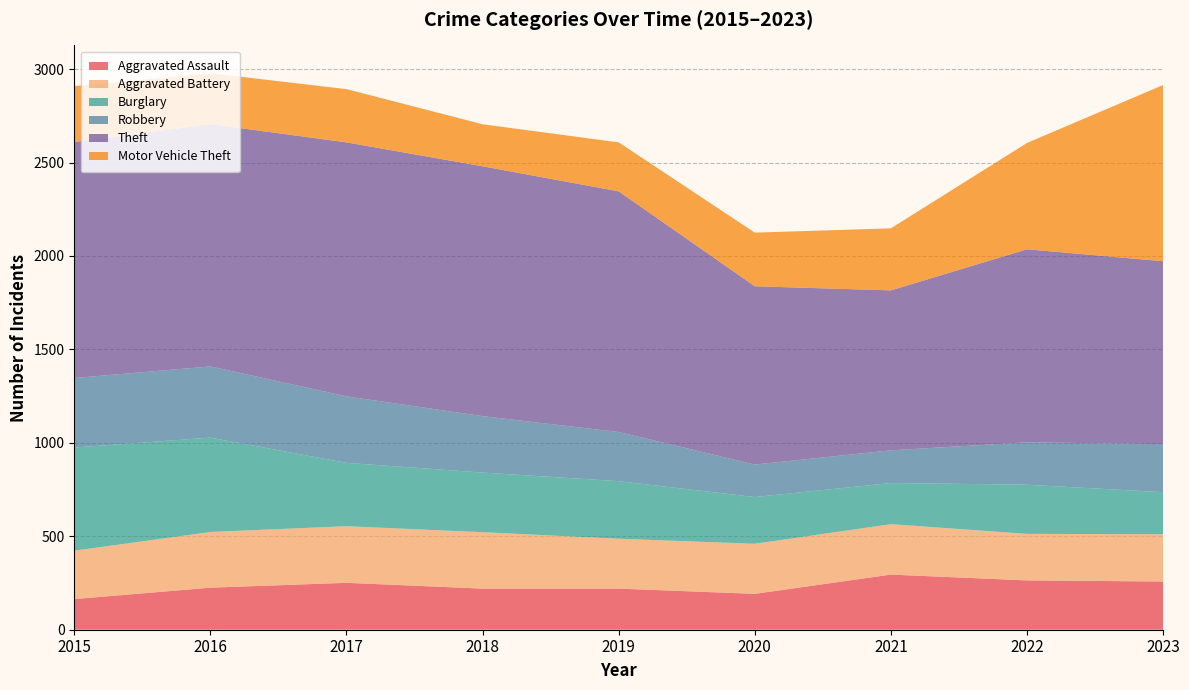

Reading right to left, extract all data points from this chart.

Aggravated Assault: 2023=258	2022=264	2021=295	2020=192	2019=220	2018=220	2017=251	2016=225	2015=164
Aggravated Battery: 2023=253	2022=249	2021=270	2020=268	2019=267	2018=302	2017=303	2016=298	2015=259
Burglary: 2023=225	2022=263	2021=220	2020=250	2019=308	2018=319	2017=339	2016=505	2015=552
Robbery: 2023=257	2022=227	2021=175	2020=174	2019=263	2018=302	2017=356	2016=381	2015=372
Theft: 2023=979	2022=1033	2021=856	2020=954	2019=1288	2018=1337	2017=1359	2016=1297	2015=1263
Motor Vehicle Theft: 2023=943	2022=569	2021=332	2020=287	2019=262	2018=225	2017=285	2016=272	2015=299